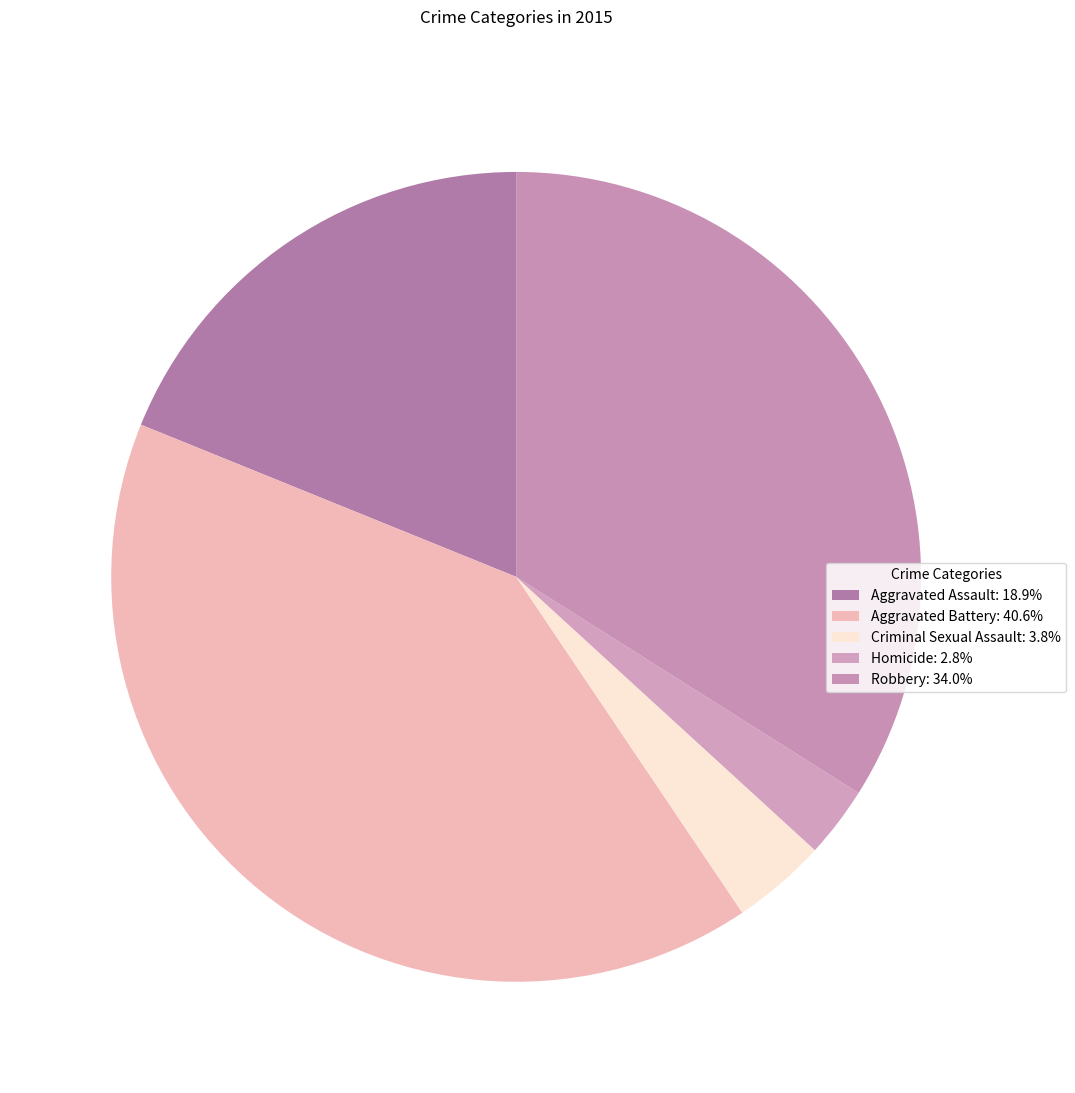

To the nearest percent, what portion does Aggravated Assault represent?

19%